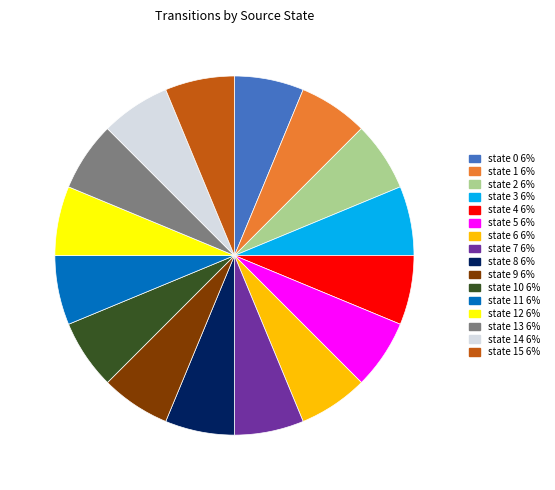

Does any single category account for the majority?

No